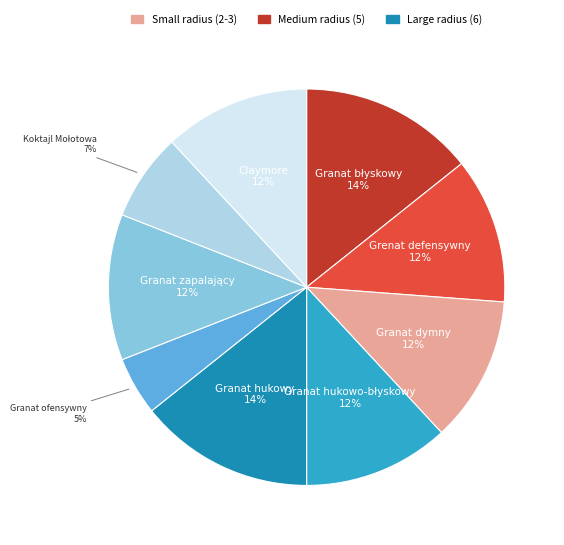

Does any single category account for the majority?

No